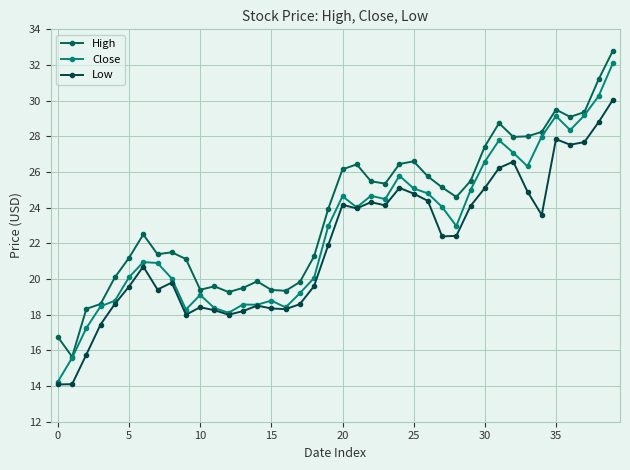

What is the label of the 22nd point from the right?

18